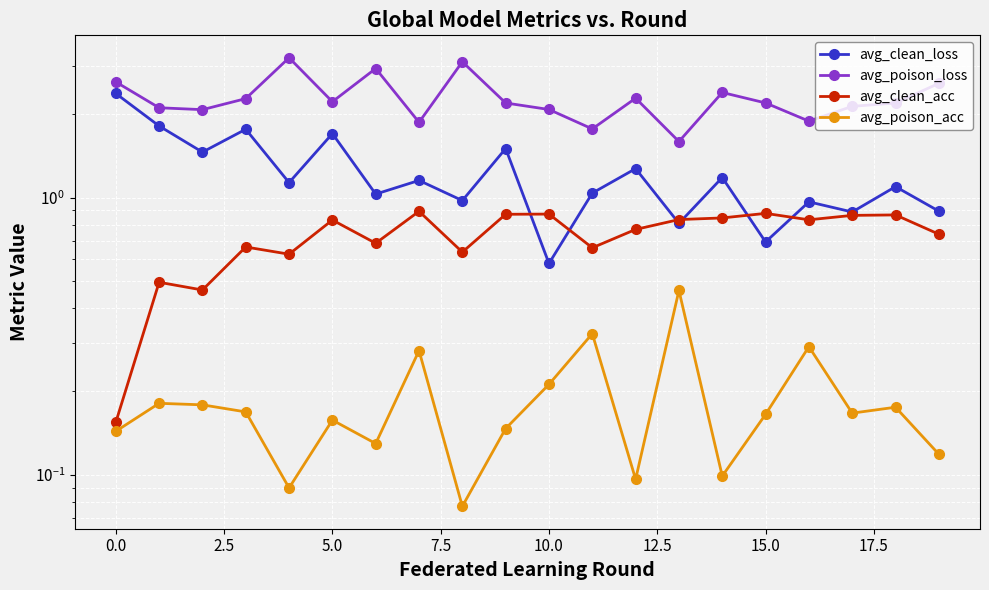

True or false: avg_clean_loss and avg_poison_acc cross at least once.

False